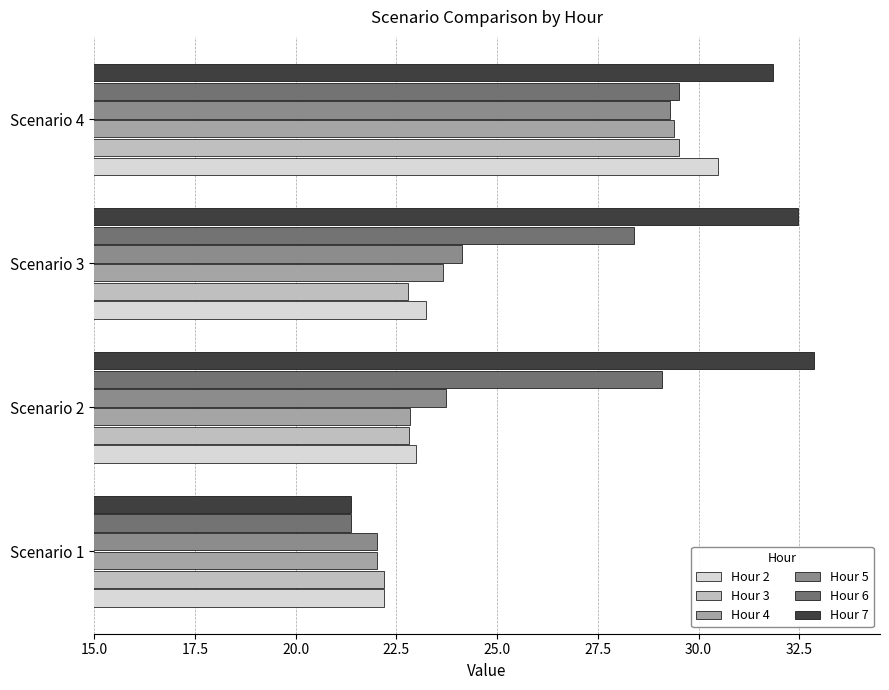

Between Scenario 1 and Scenario 3, which series saw the biggest shift?

Hour 7